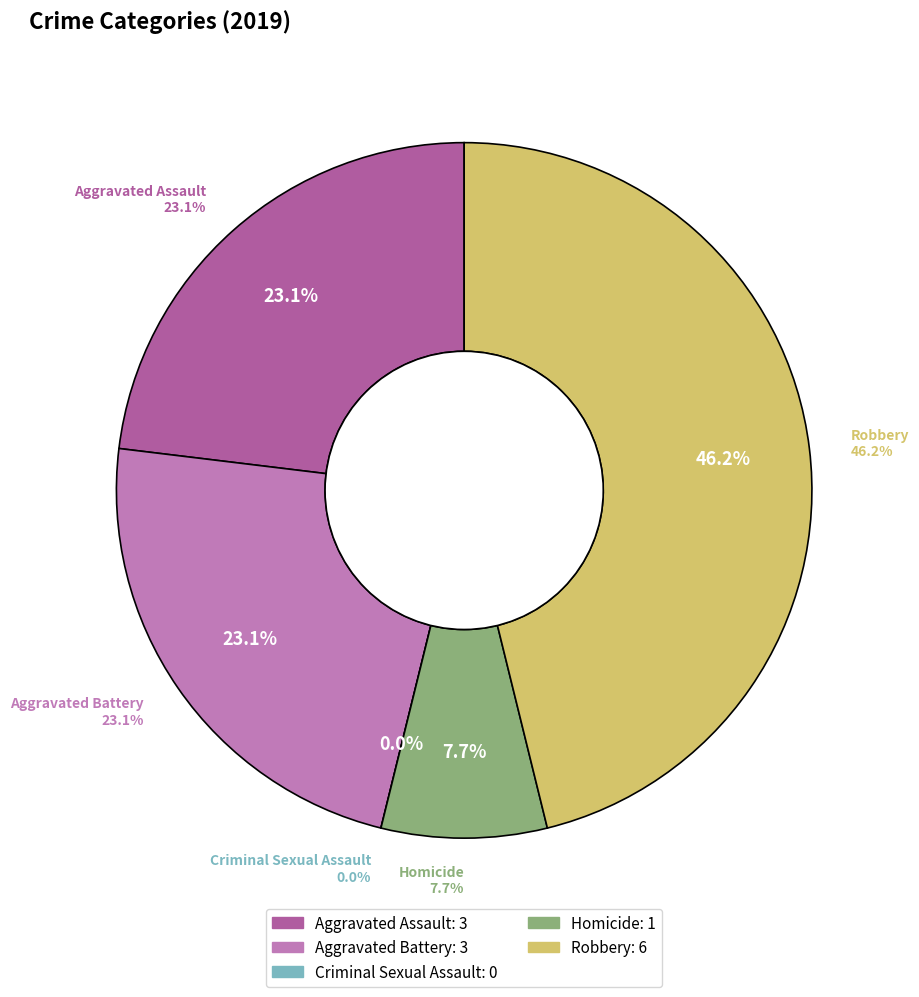

Rank the categories by value from lowest to highest.

Criminal Sexual Assault, Homicide, Aggravated Assault, Aggravated Battery, Robbery